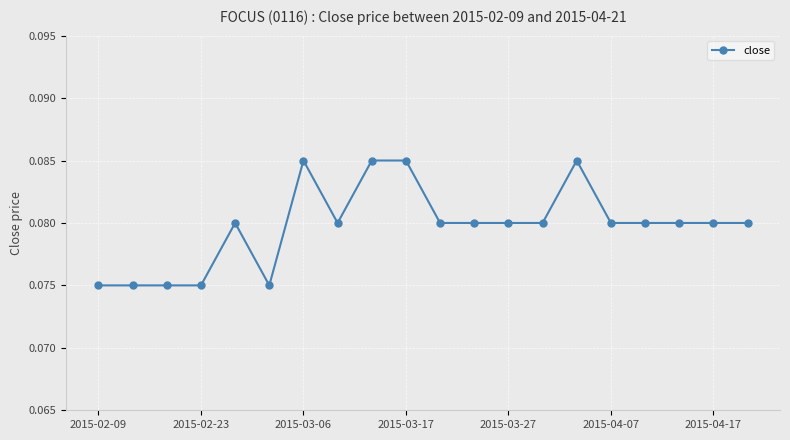

True or false: the data has more than 1 interior local peaks.

True